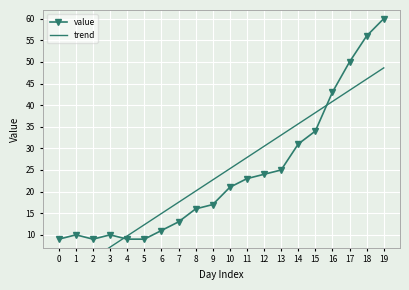

Rank the series by their maximum value, from highest to lowest.

value, trend